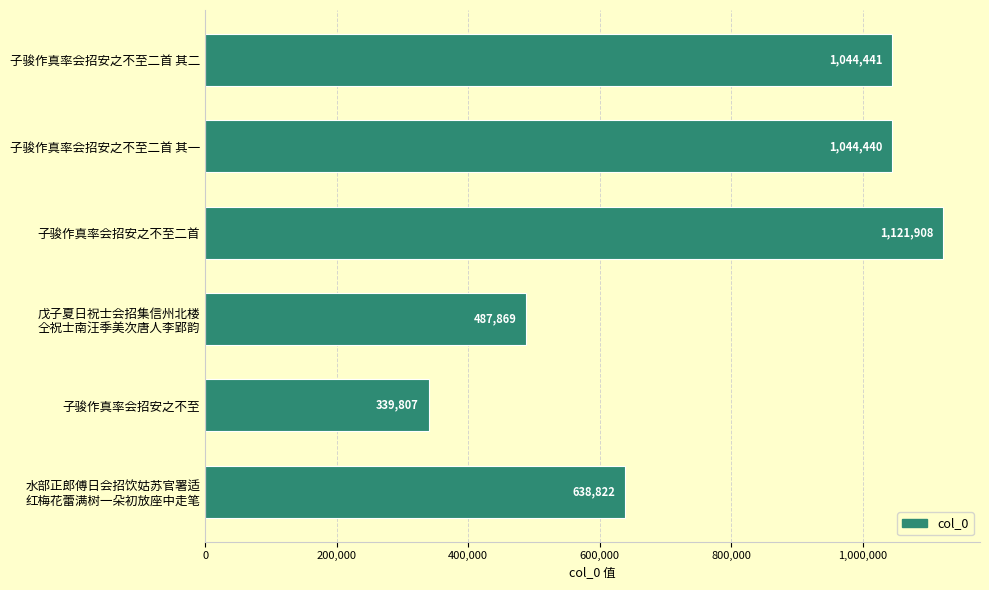

Are the bars horizontal?

Yes